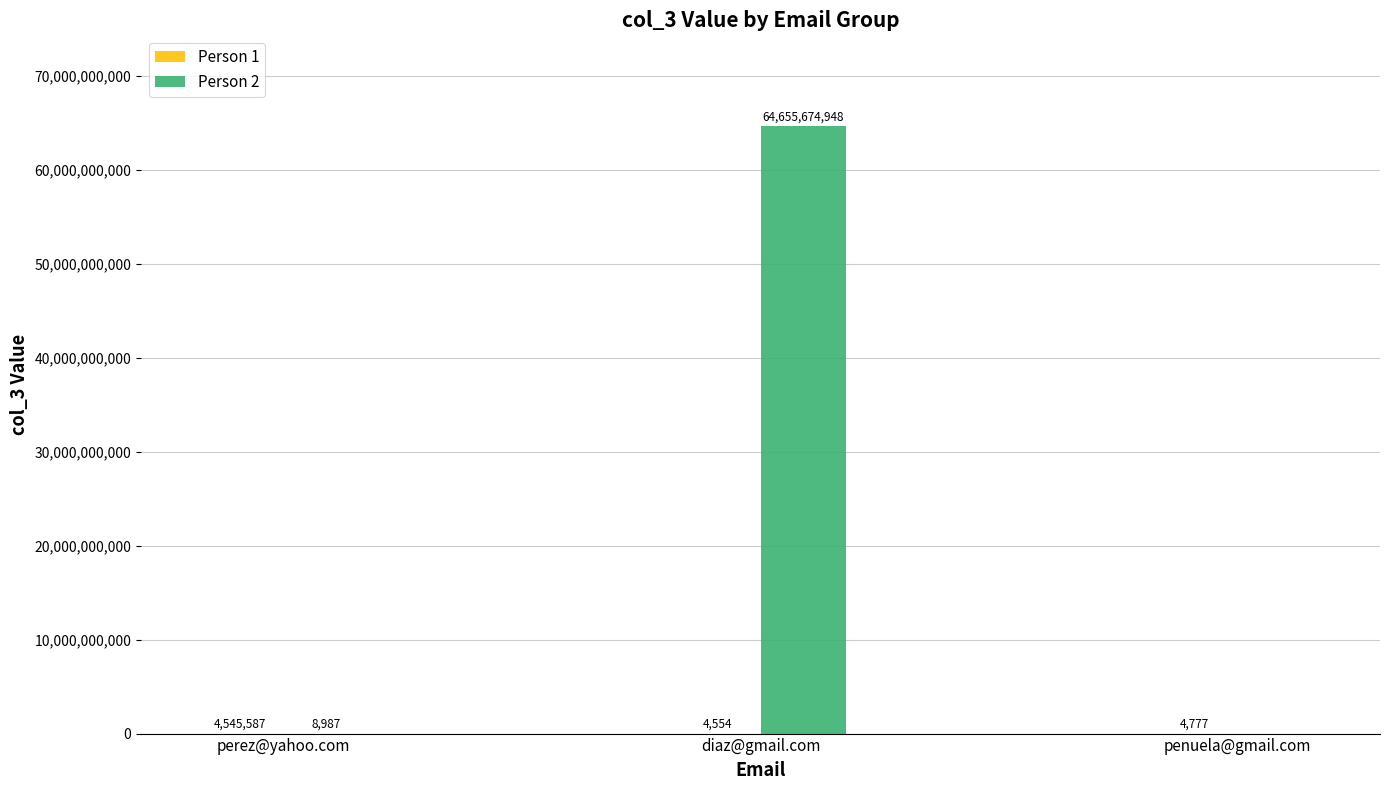

What is the total value across all series at diaz@gmail.com?

64655679502